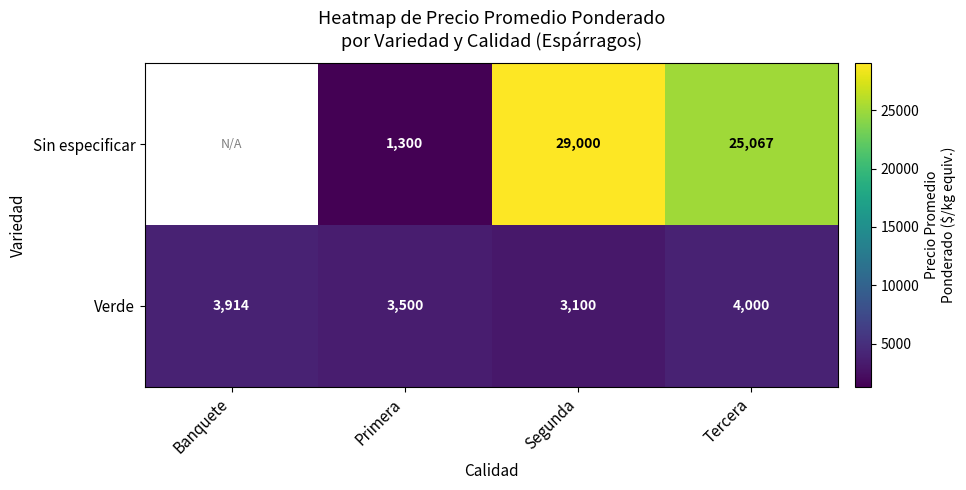

Between Primera and Segunda, which is larger?

Segunda